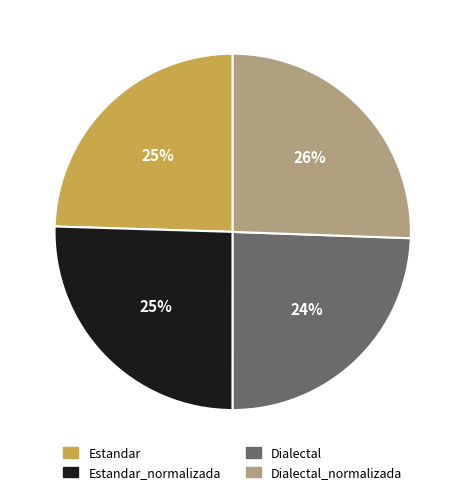

Combined, do Estandar and Dialectal account for over 50%?

No